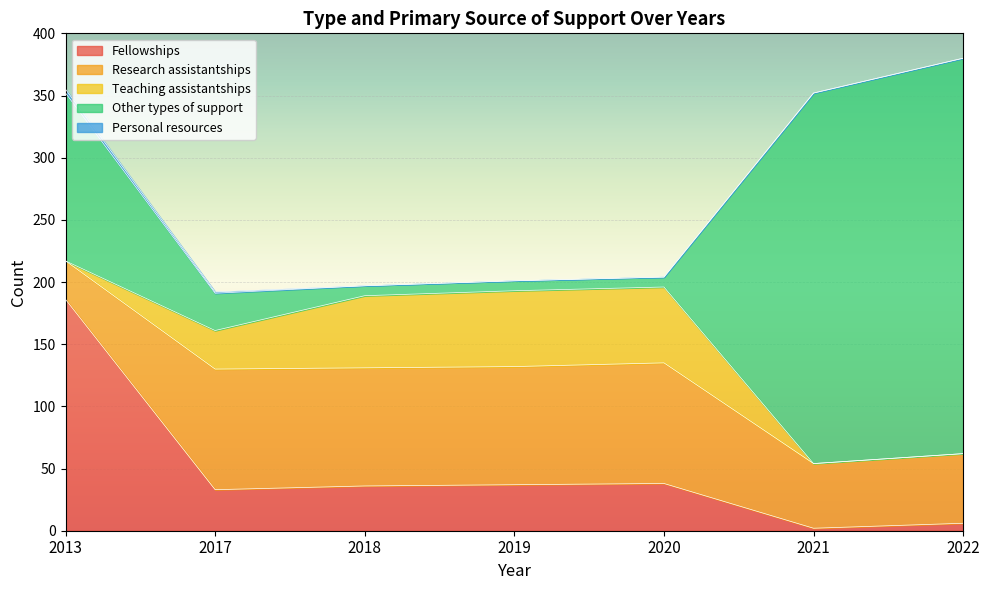

How many lines are shown in the chart?

5